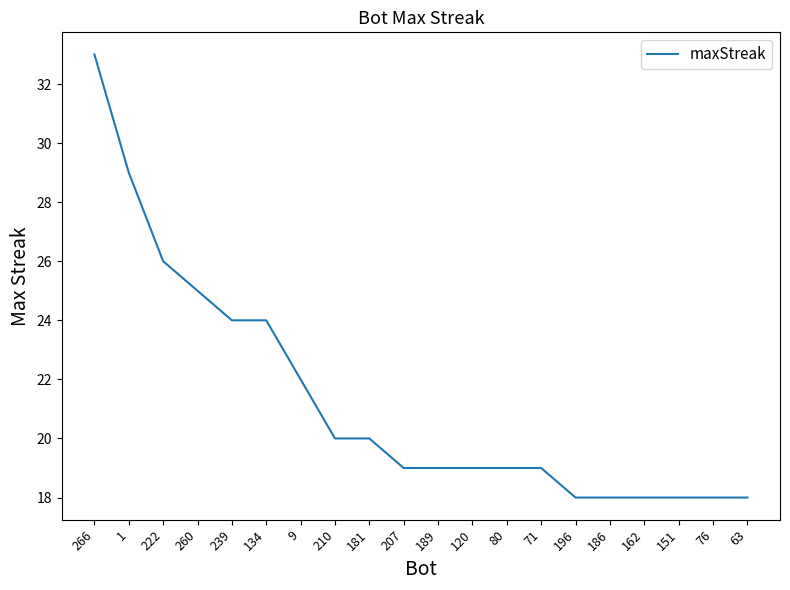

Is it true that the value at 76 is 18?

True